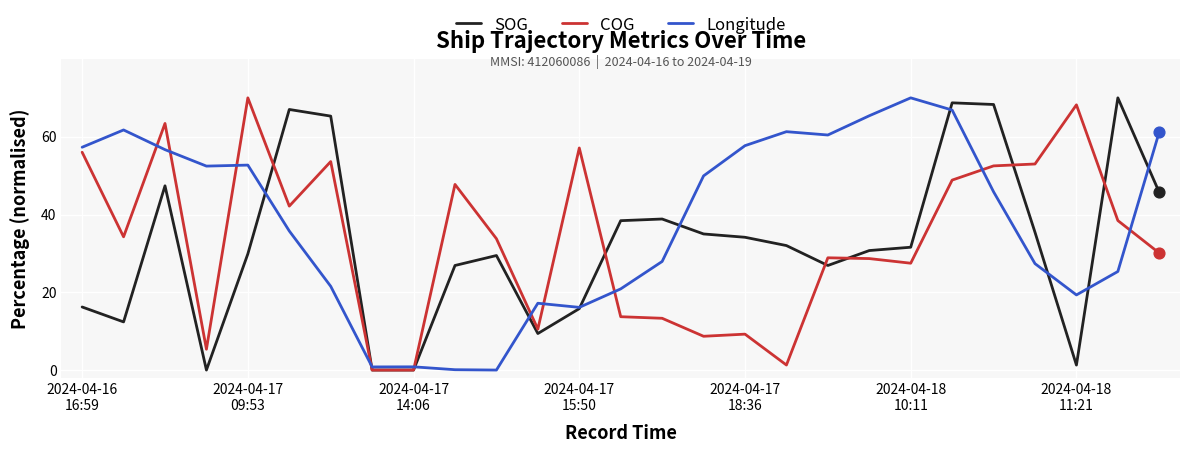

What is the greatest value displayed?

70.0